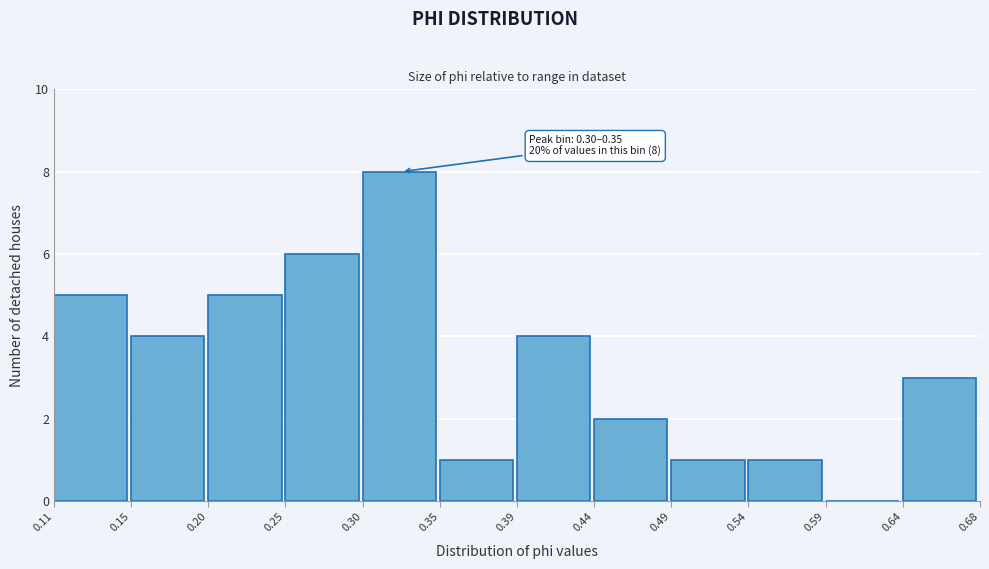

Over which range of the x-axis is the bar tallest?

0.30 to 0.35